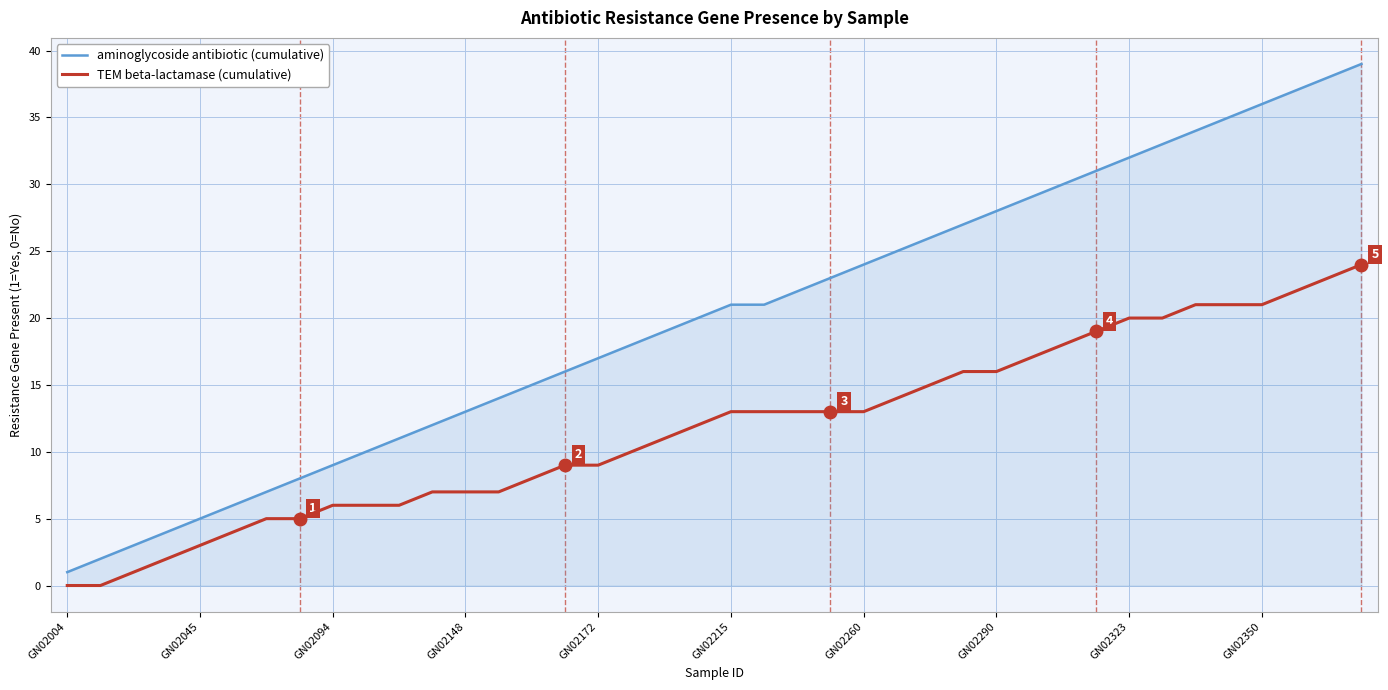

Which series has the largest total across all categories?

aminoglycoside antibiotic (cumulative)